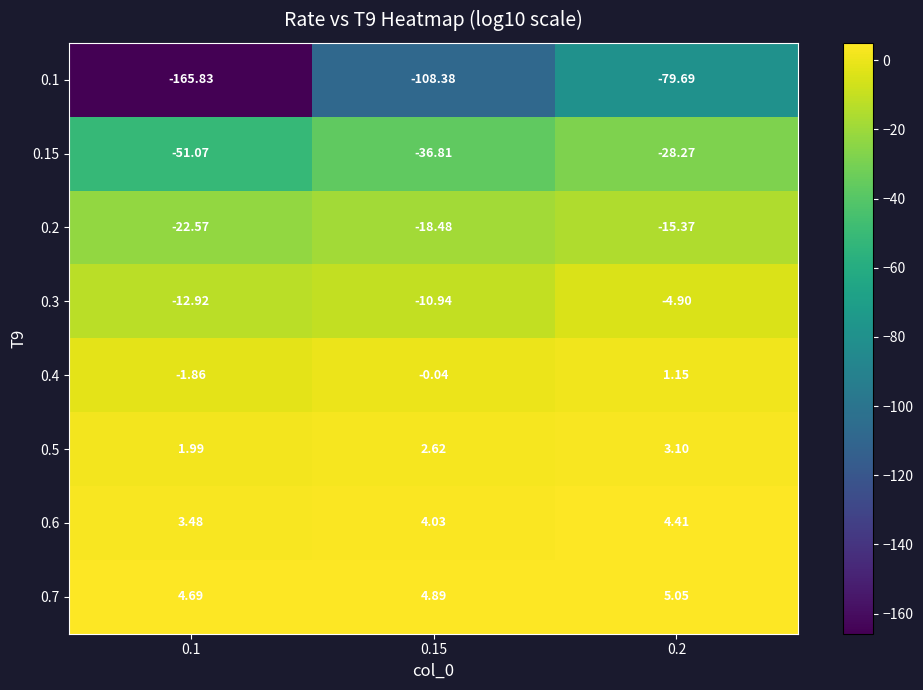

Is the value of 0.5 at 0.2 greater than the value of 0.7 at 0.2?

No